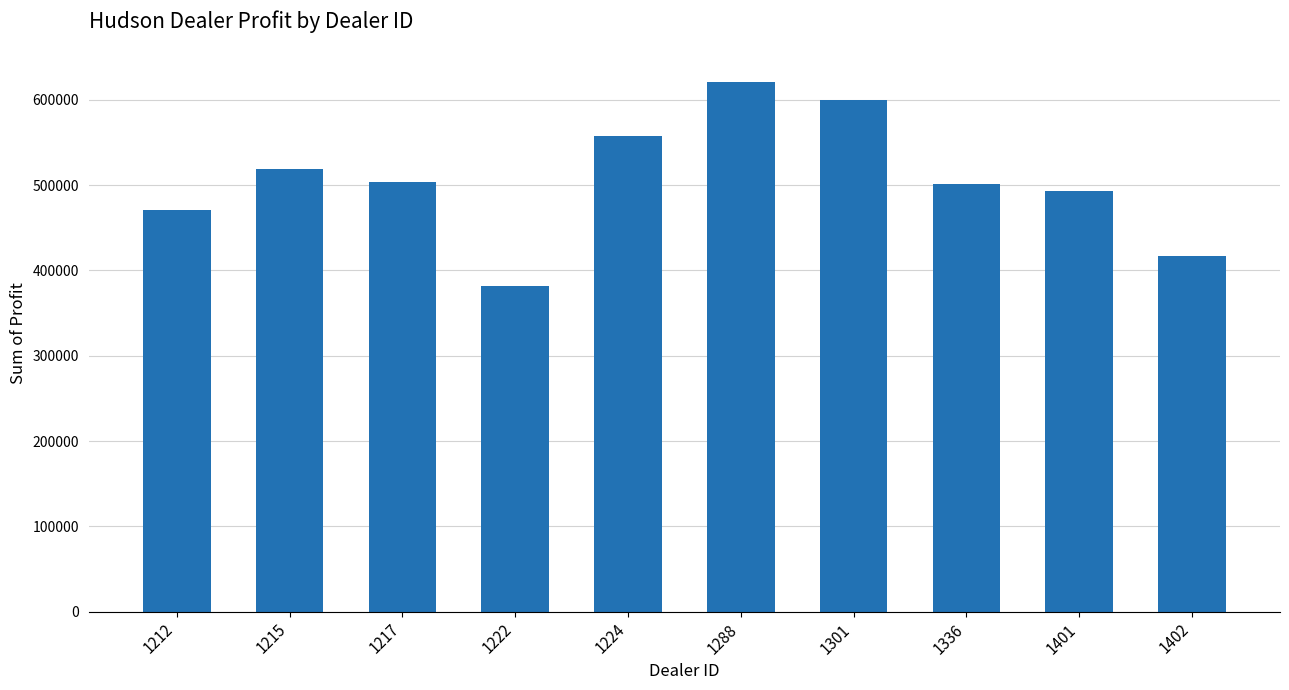

Between 1215 and 1336, which is larger?

1215